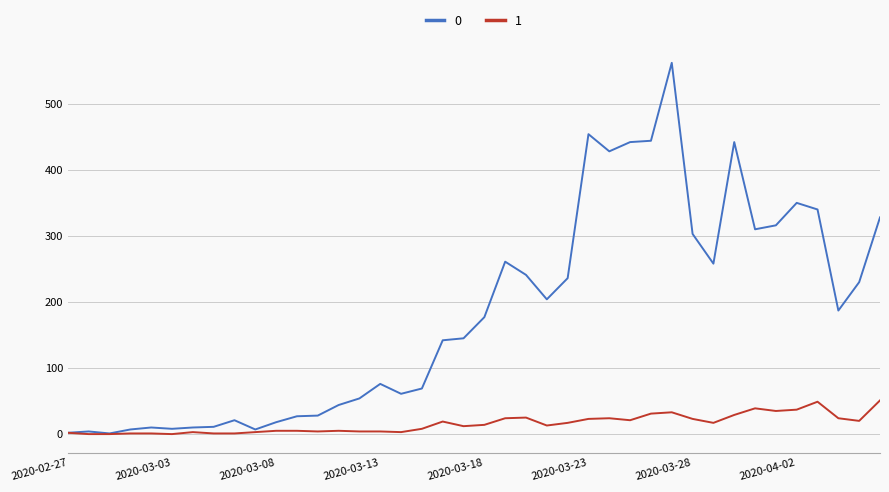

Rank the series by their average value, from lowest to highest.

1, 0